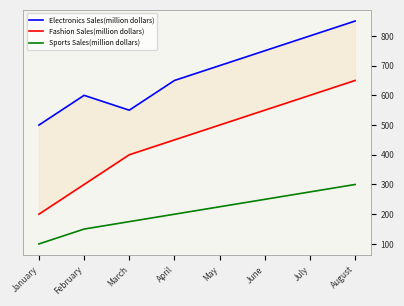

At which category does the chart reach its minimum across all series?

January